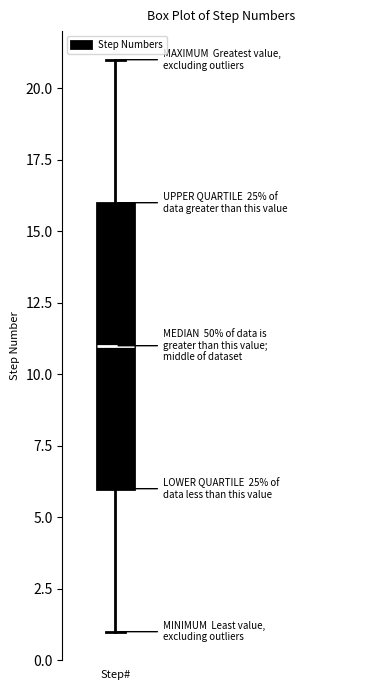

Where is the lower edge of the box for Step# on the y-axis? The values are not printed on the chart, so give them approximately, as read against the axis.

6